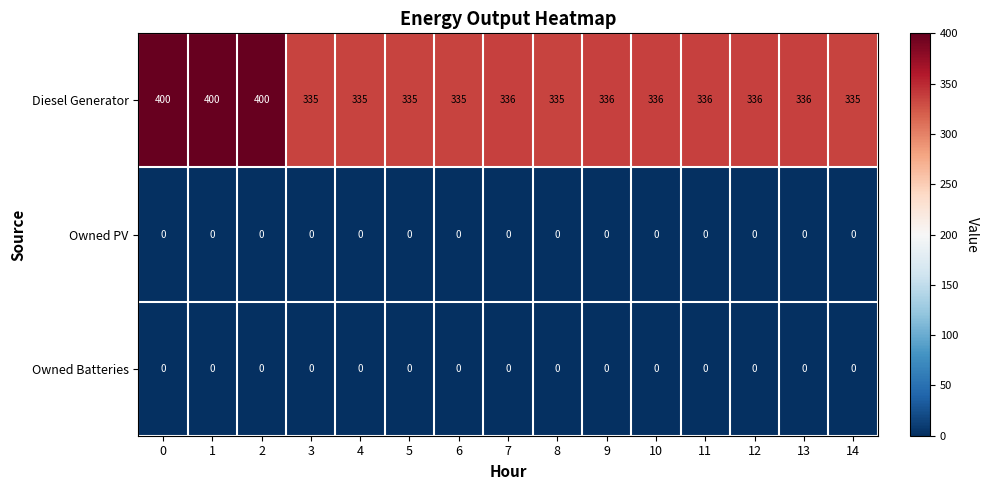

Between 2 and 8, which series saw the biggest shift?

Diesel Generator